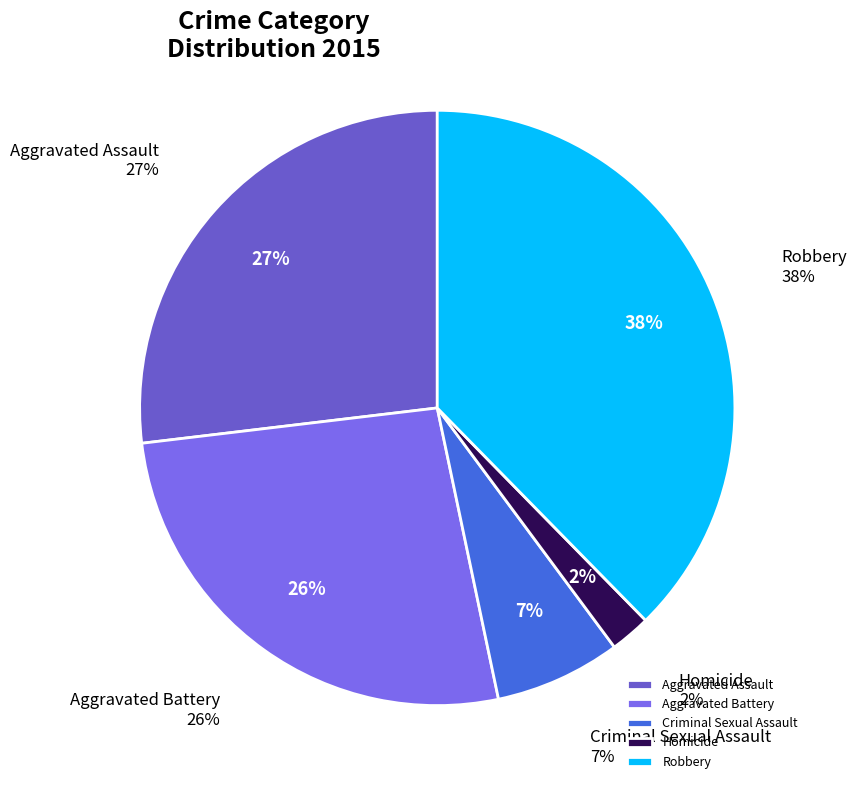

The Criminal Sexual Assault slice represents 18% of the pie. True or false?

False